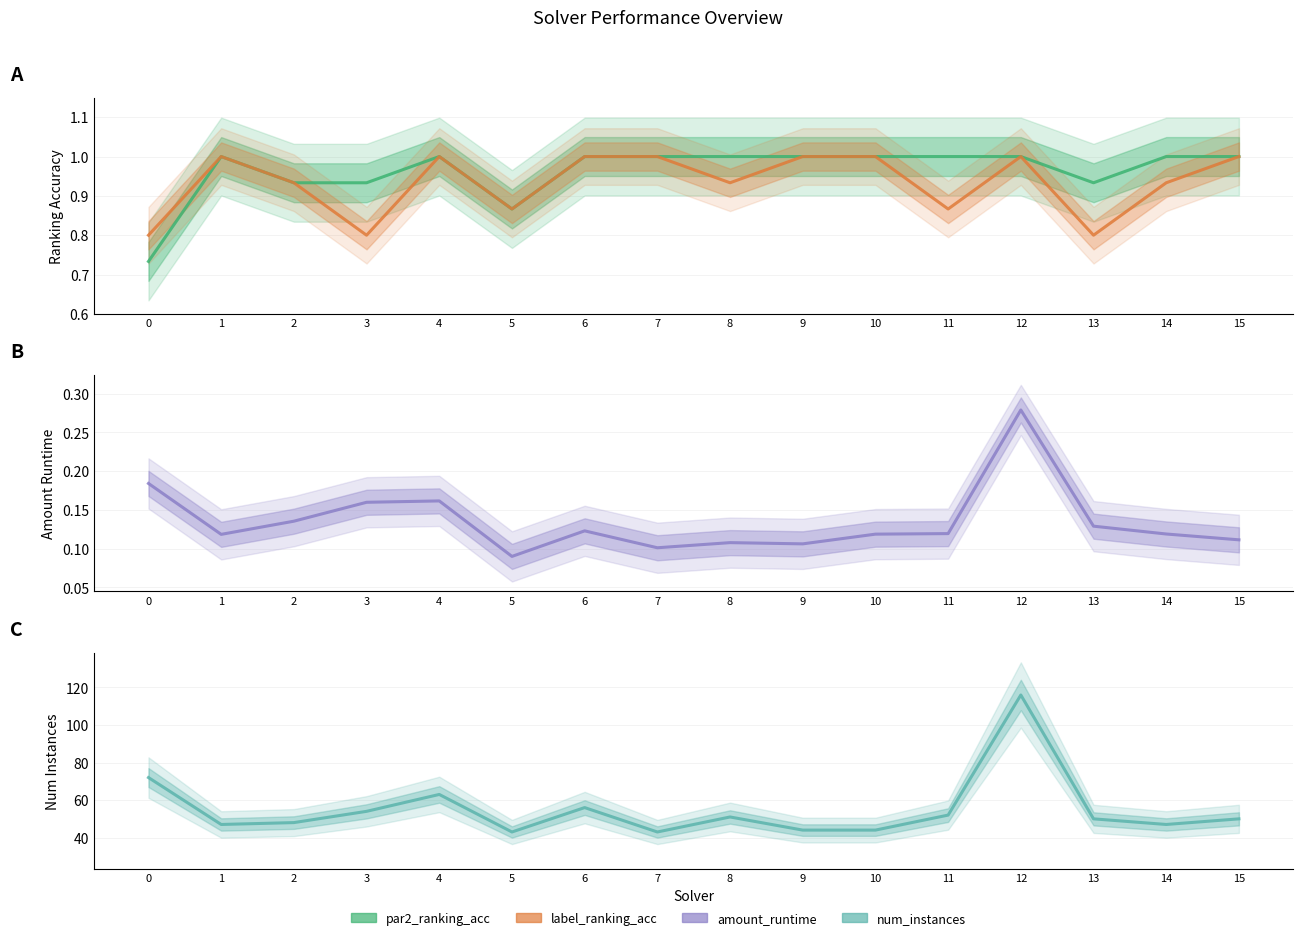

True or false: amount_runtime and num_instances intersect in this chart.

False